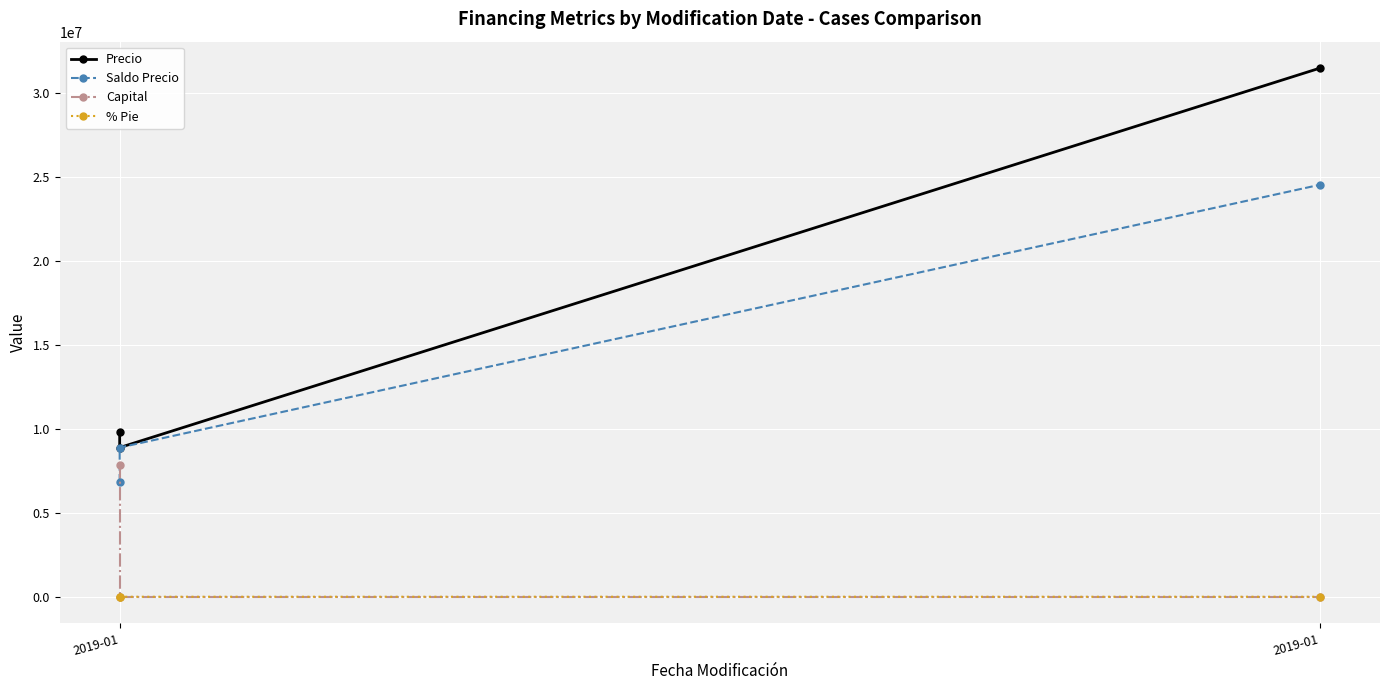

List the series in order of their overall mean, highest first.

Precio, Saldo Precio, Capital, % Pie